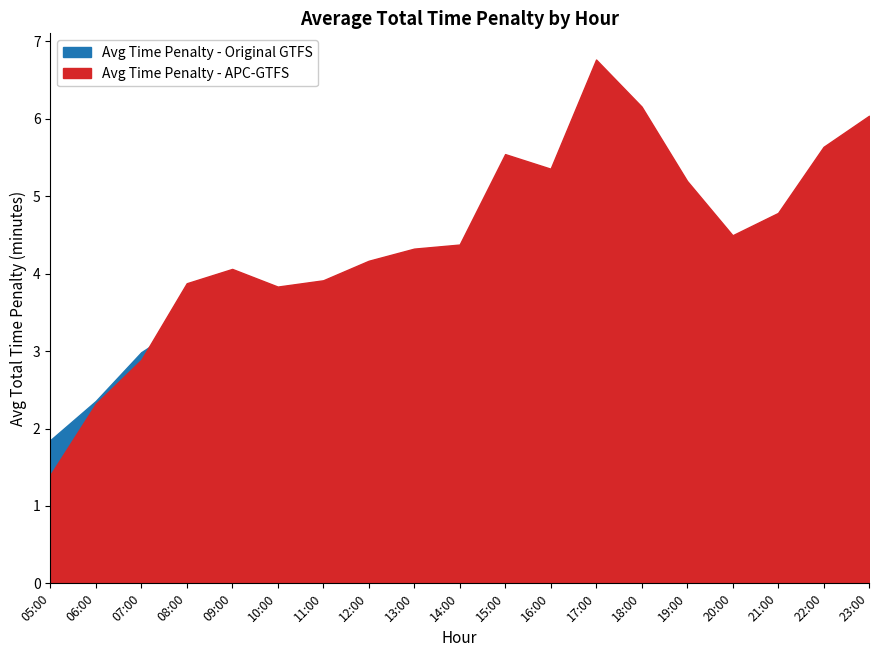

At which label does Avg Time Penalty - APC-GTFS reach its minimum?

05:00